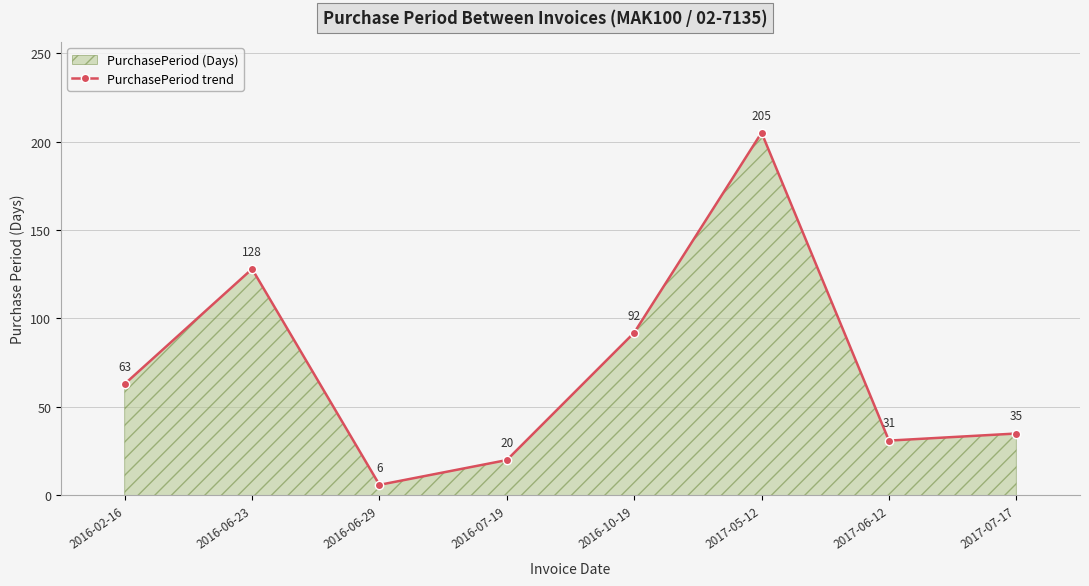

What is the greatest value displayed?

205